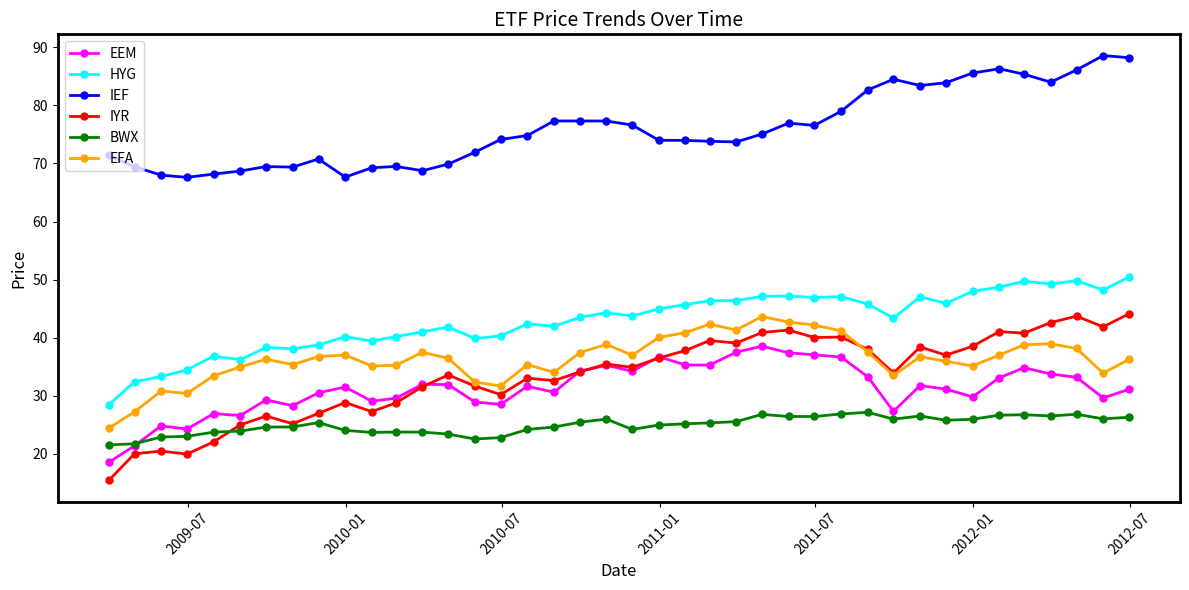

What is the value of the HYG point at the 31st from the left?

43.4